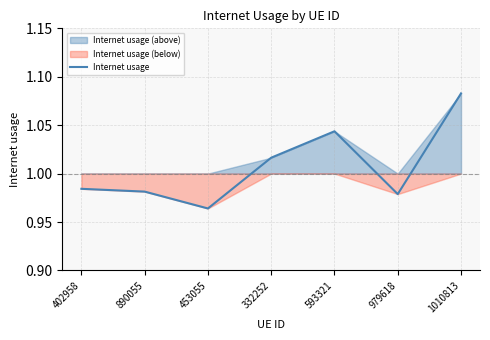

Where is the first local minimum?

453055